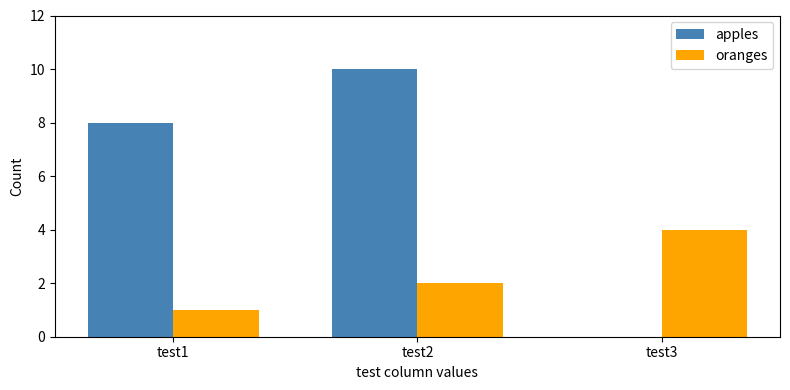

Where is oranges nearest to the value 2?

test2